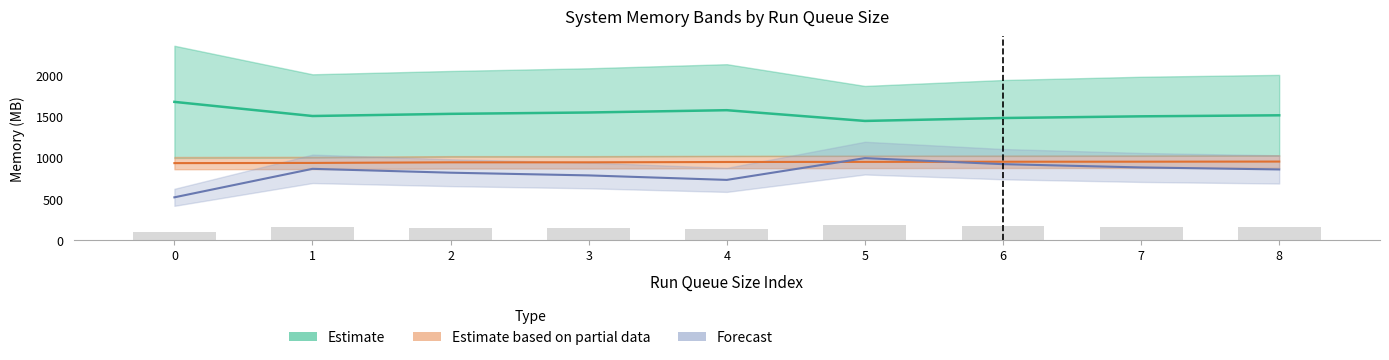

Are the bars grouped side by side (vs. stacked)?

Yes